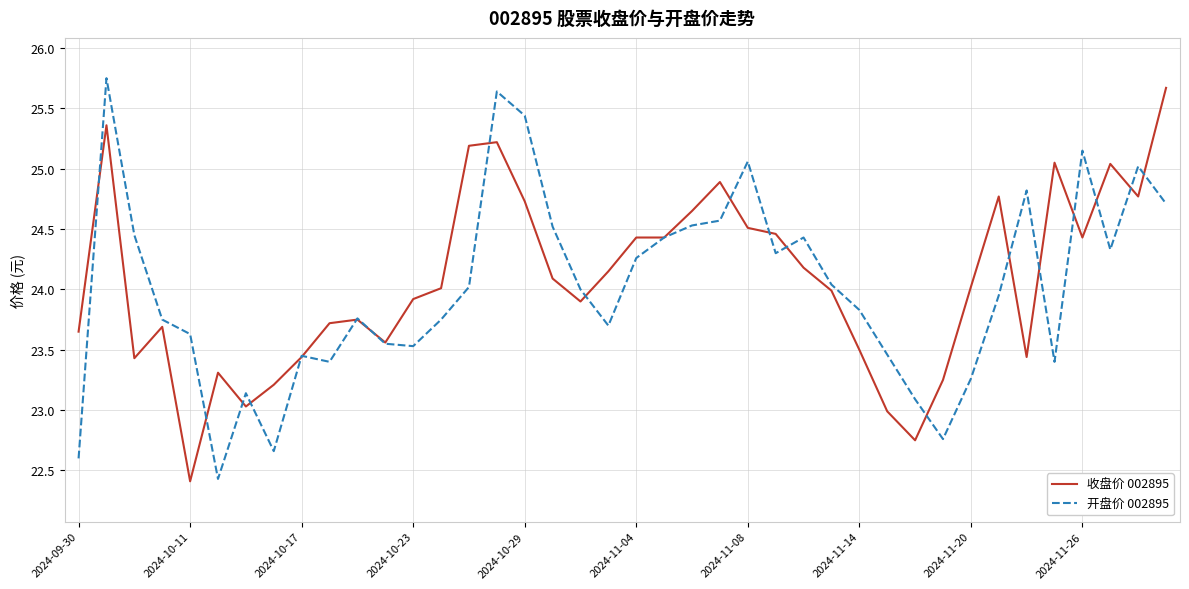

What is the minimum value for 开盘价 002895?

22.4